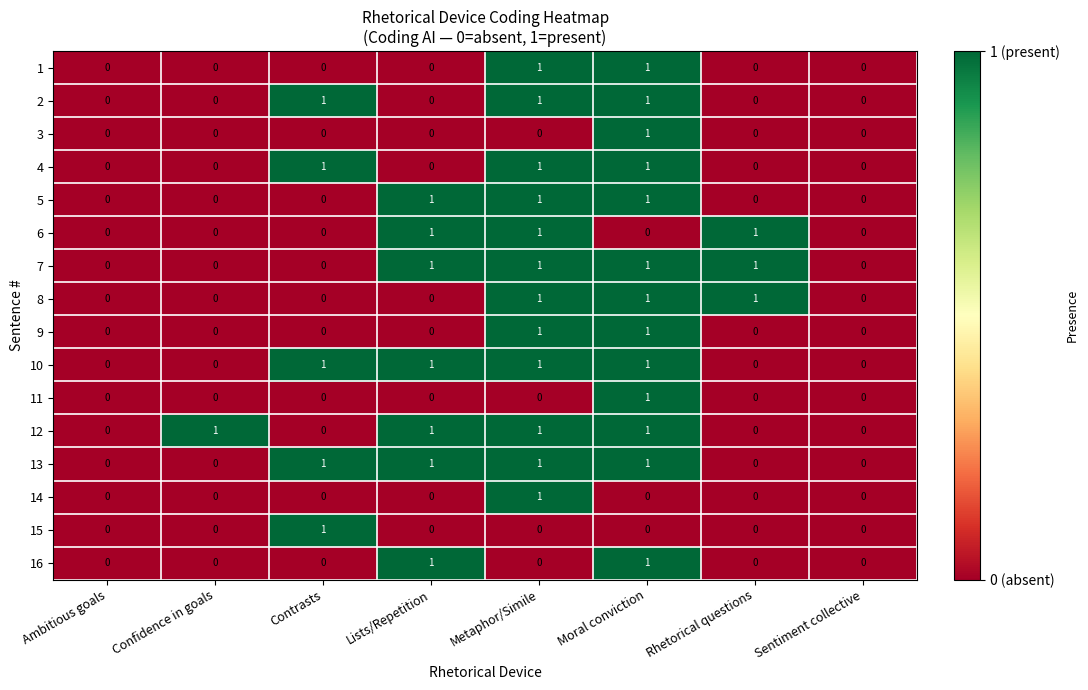

What is the sum of all 8 values?

3